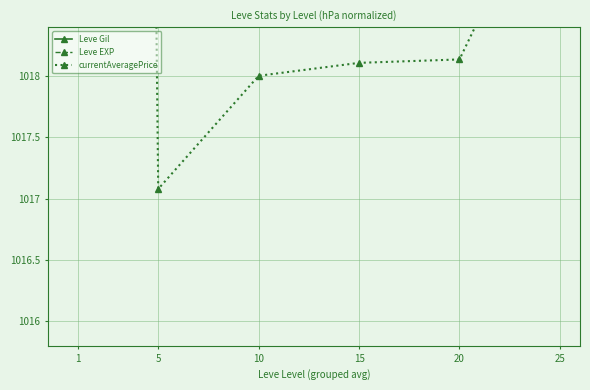

What is the difference between the highest and lowest values at 5?

47.9